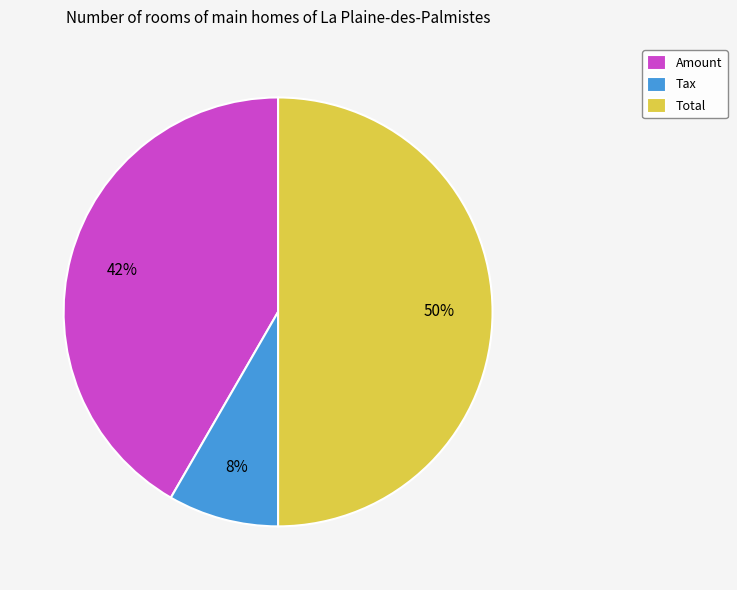

Rank the categories by value from highest to lowest.

Total, Amount, Tax